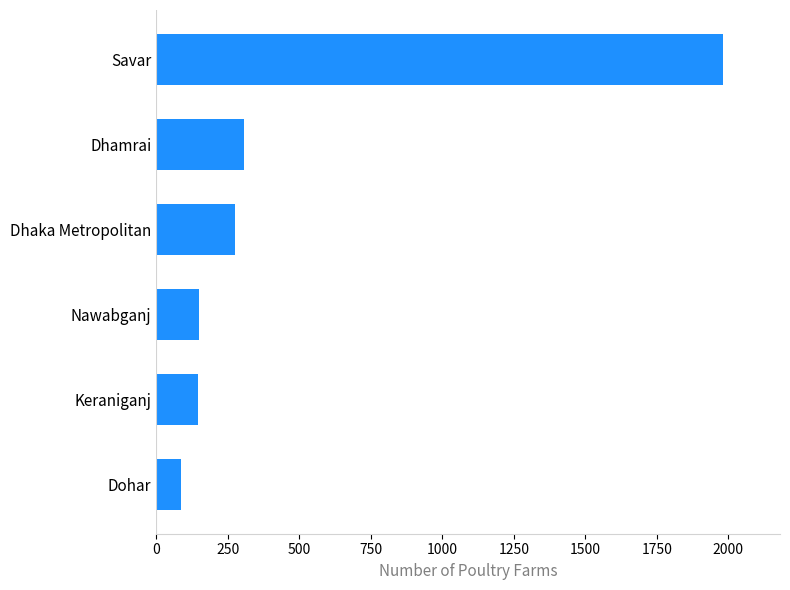

The value at Savar is 1982. True or false?

True